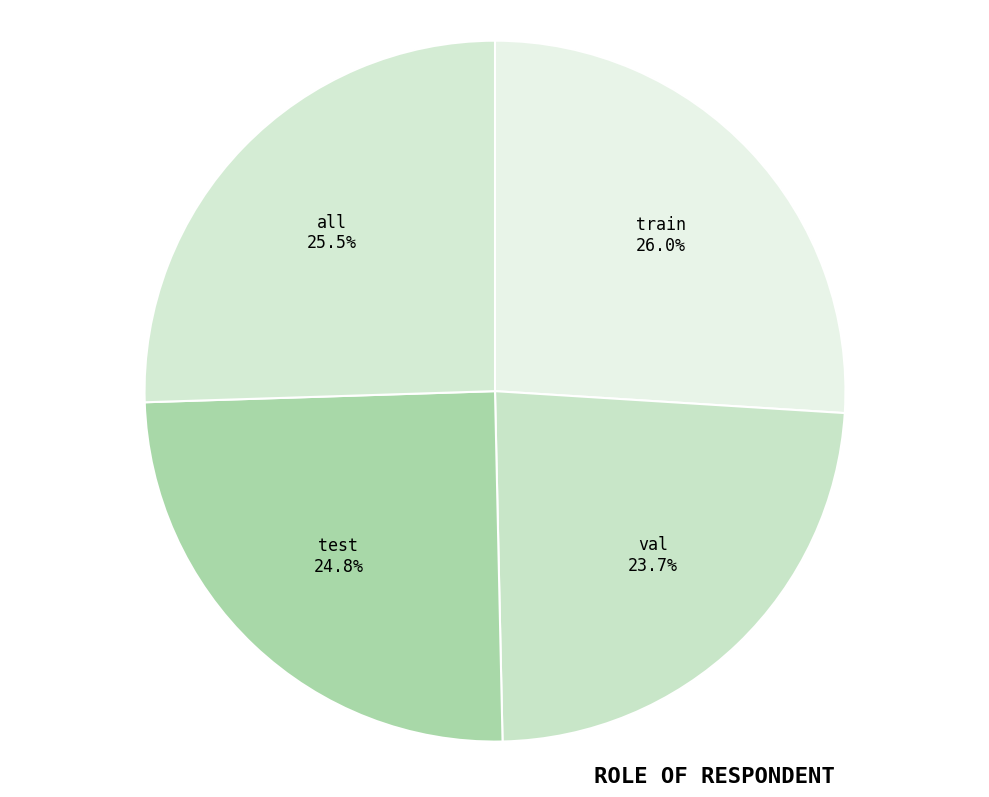

The test slice represents 19% of the pie. True or false?

False